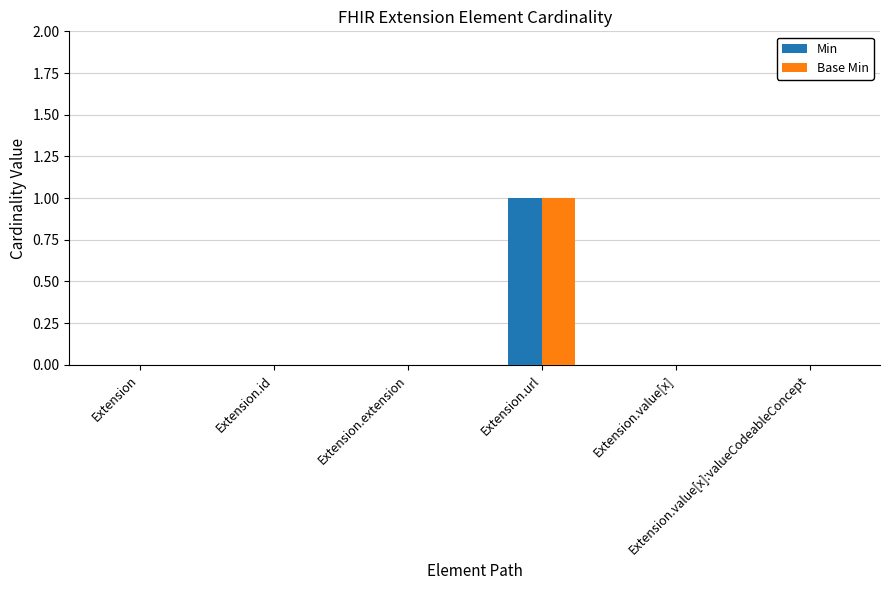

How many groups of bars are there?

6